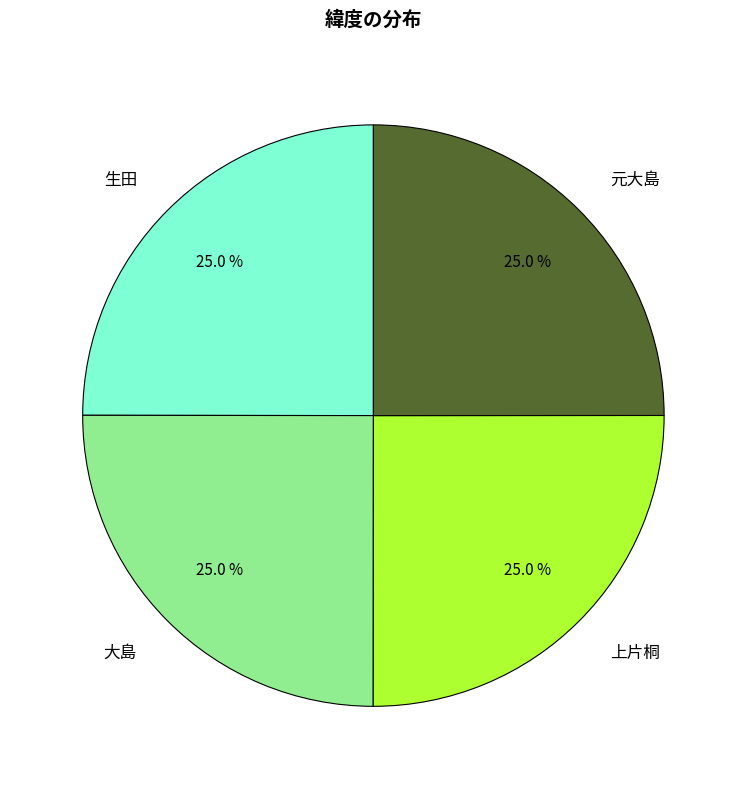

Does any single category account for the majority?

No